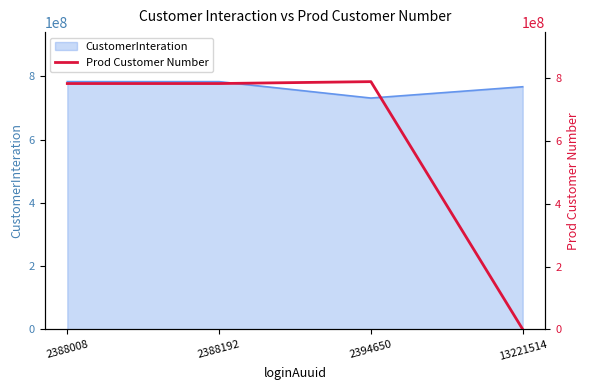

True or false: there are more than 2 points higher than both neighbors.

False